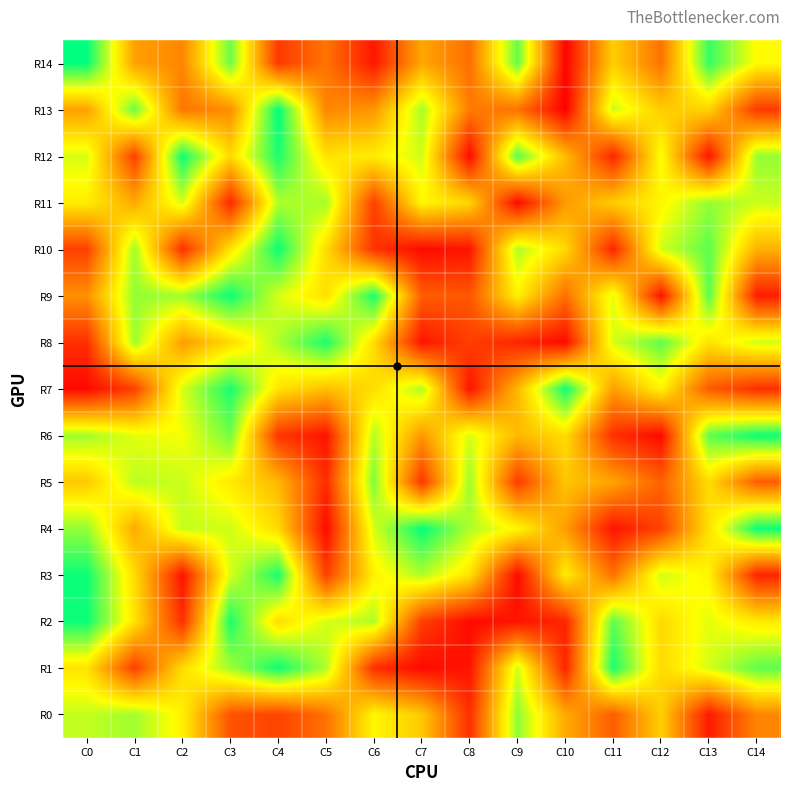

How many data points does each series have?

15